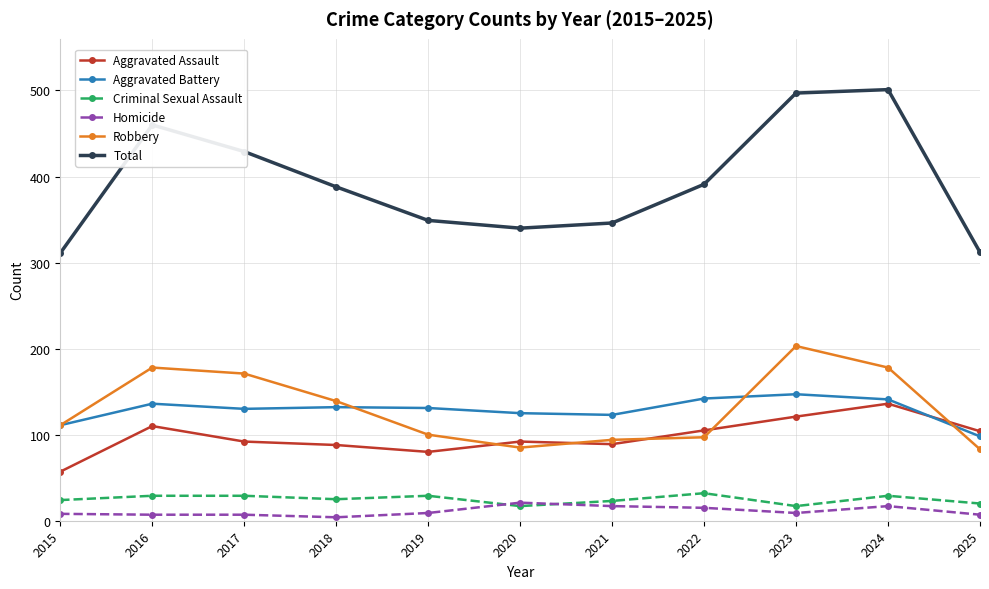

What is the highest value of the Aggravated Battery series?

147